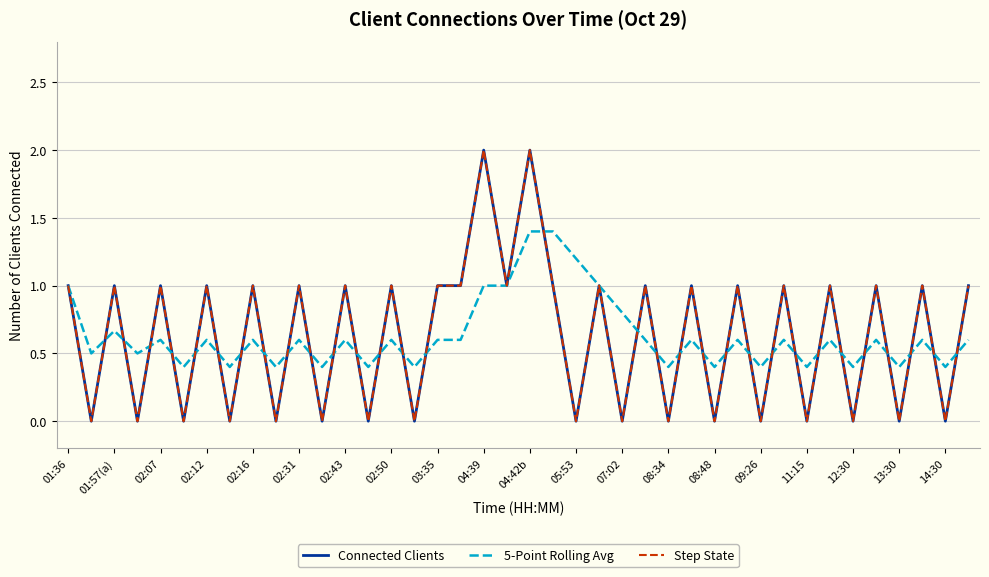

Does the chart display data point markers on the line(s)?

No